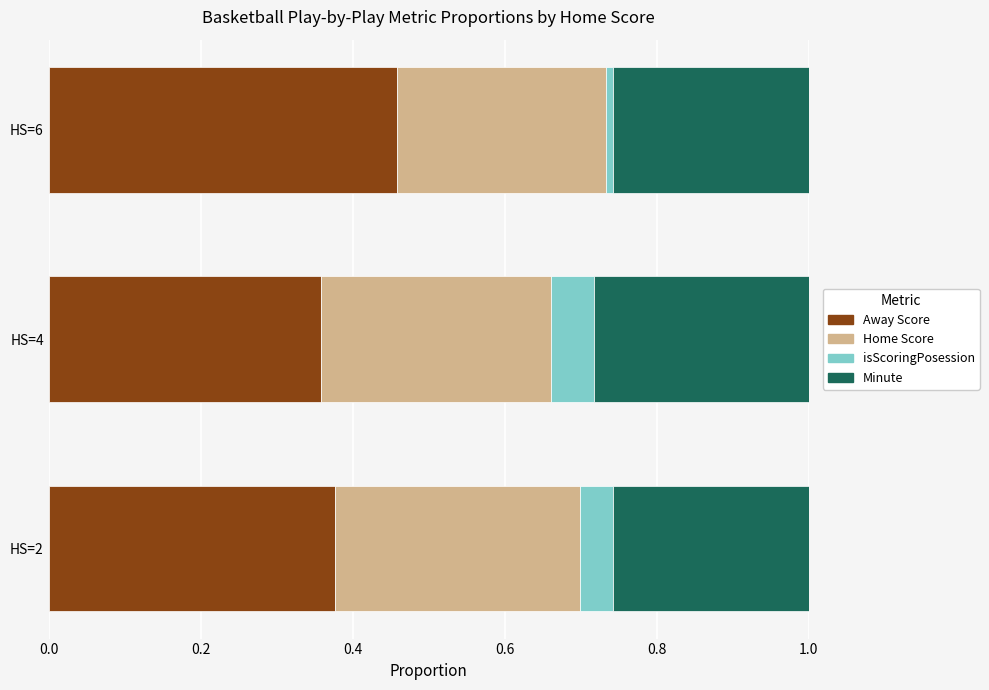

The value of Away Score at HS=4 is 0.1. True or false?

False